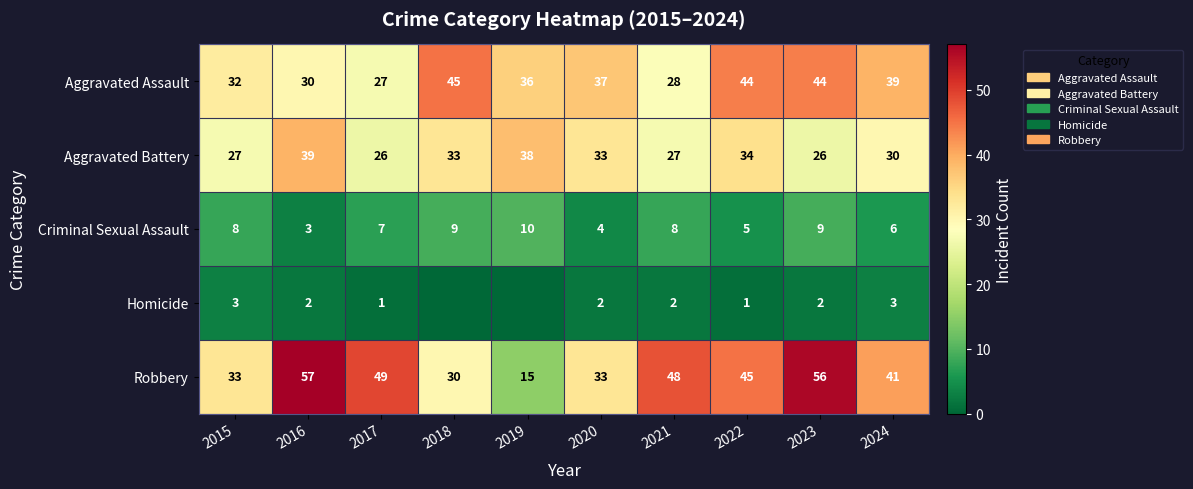

What is the difference between the highest and lowest values at 2017?

48